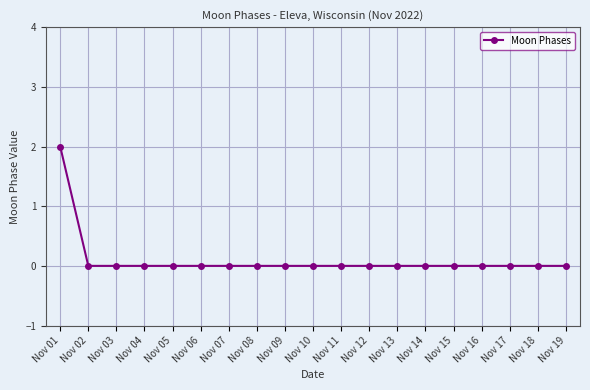

Reading right to left, list all the values displayed in this chart.

0	0	0	0	0	0	0	0	0	0	0	0	0	0	0	0	0	0	2